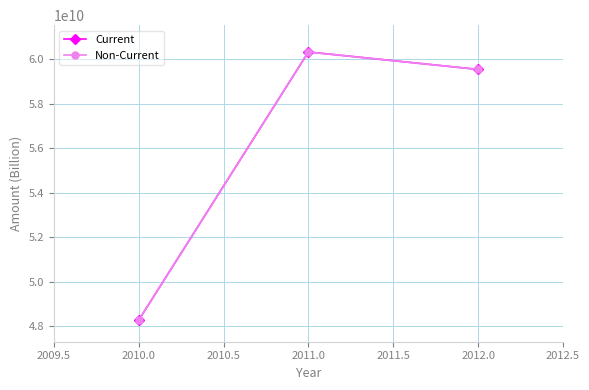

Is this an area chart (filled region under the line)?

No